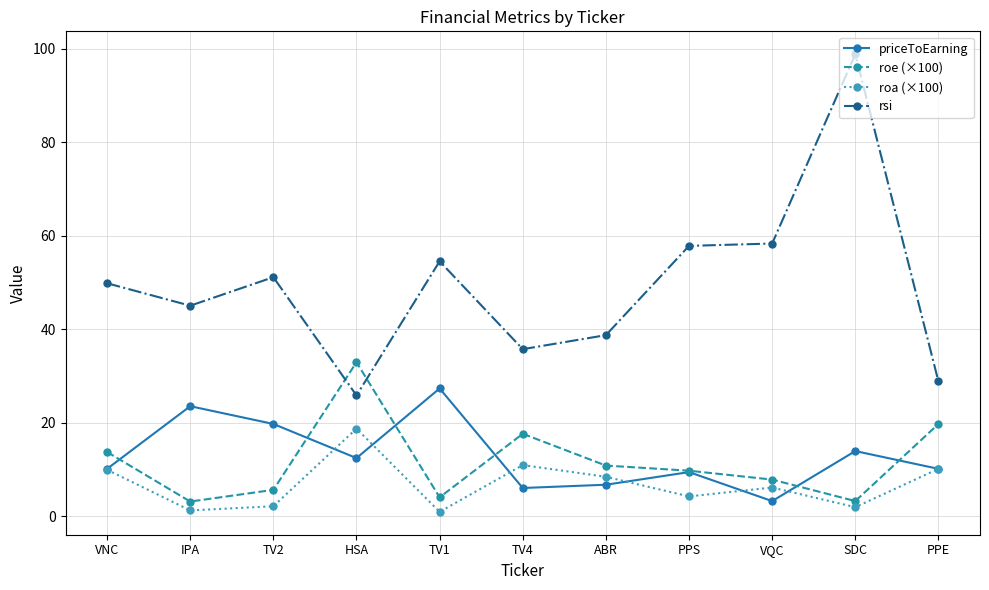

What position from the left is PPE?

11